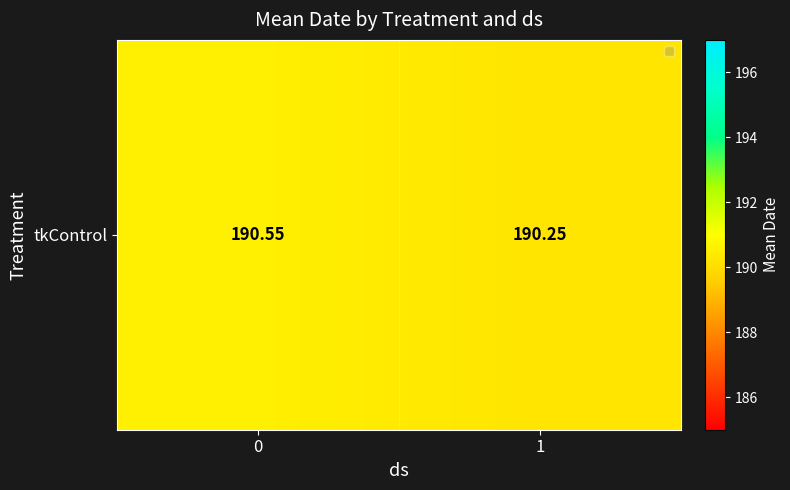

What is the greatest value displayed?

190.6